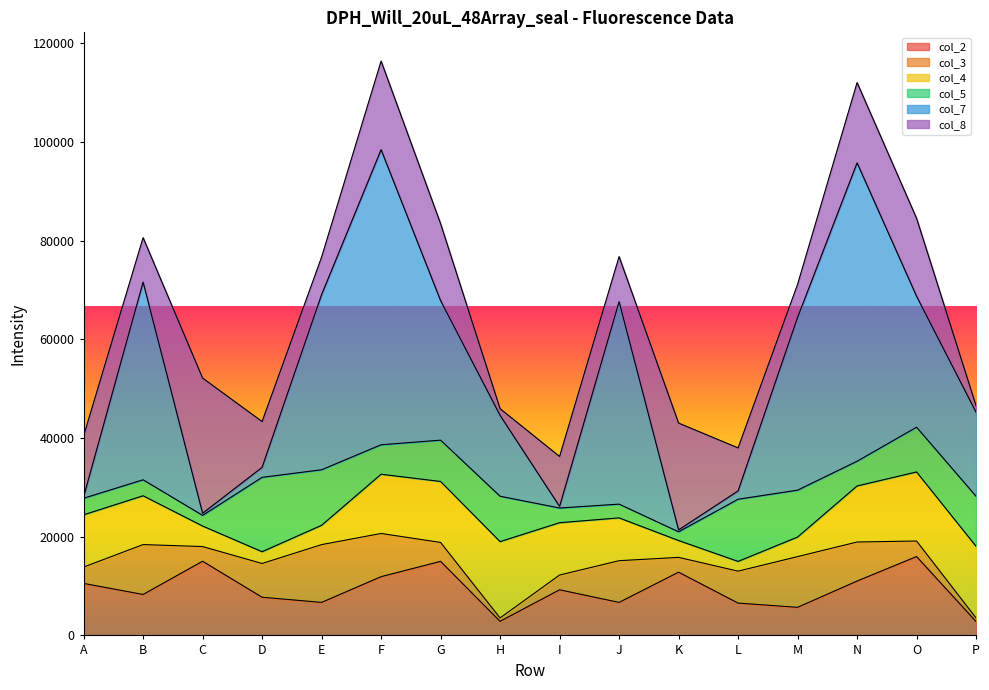

Is it true that col_2 equals 2859 at H?

True